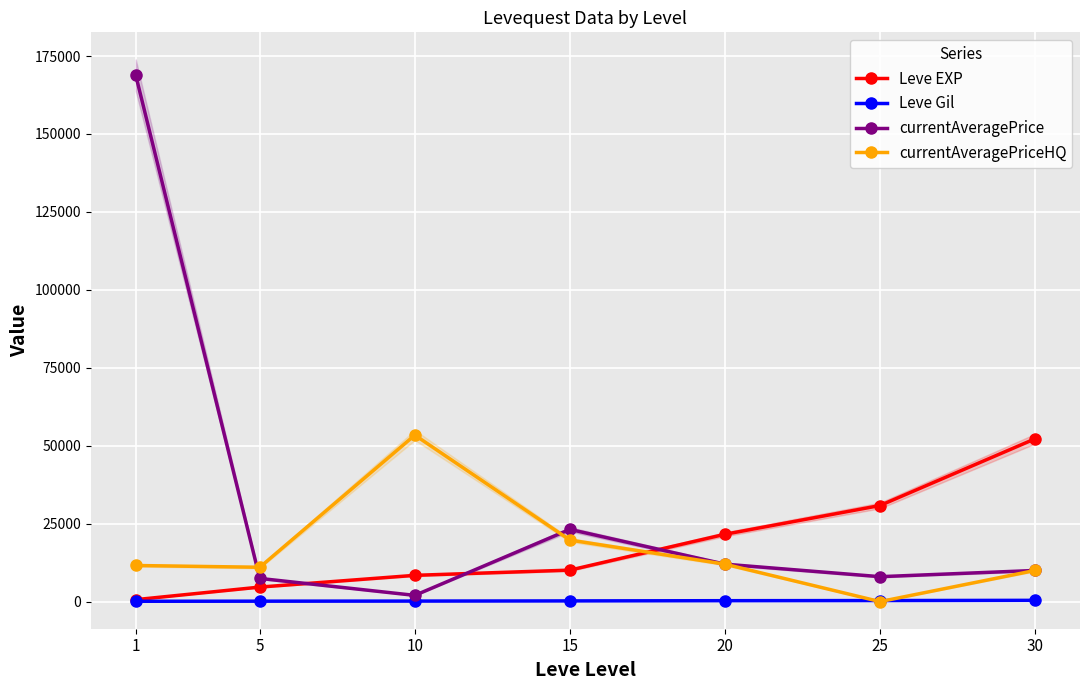

How many values in the currentAveragePrice series exceed 9990?

3